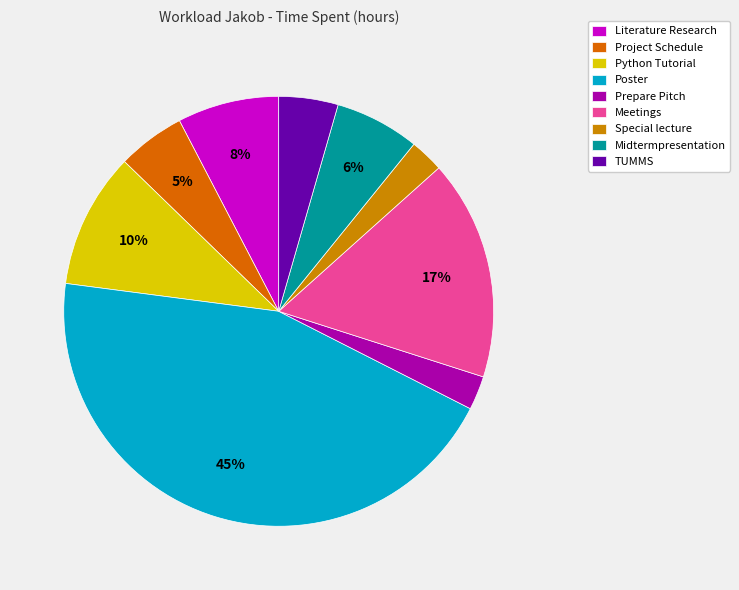

Does Midtermpresentation account for over 50% of the chart?

No